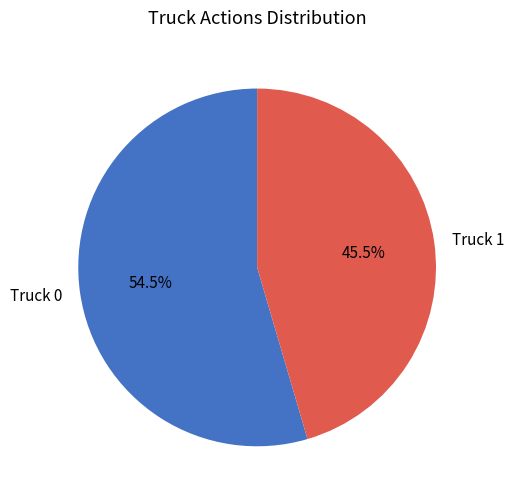

Is there any slice that represents more than half of the pie?

Yes